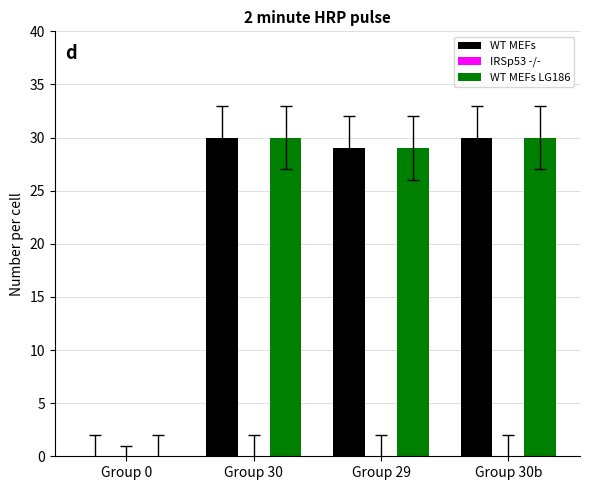

What is the sum of all WT MEFs values?

89